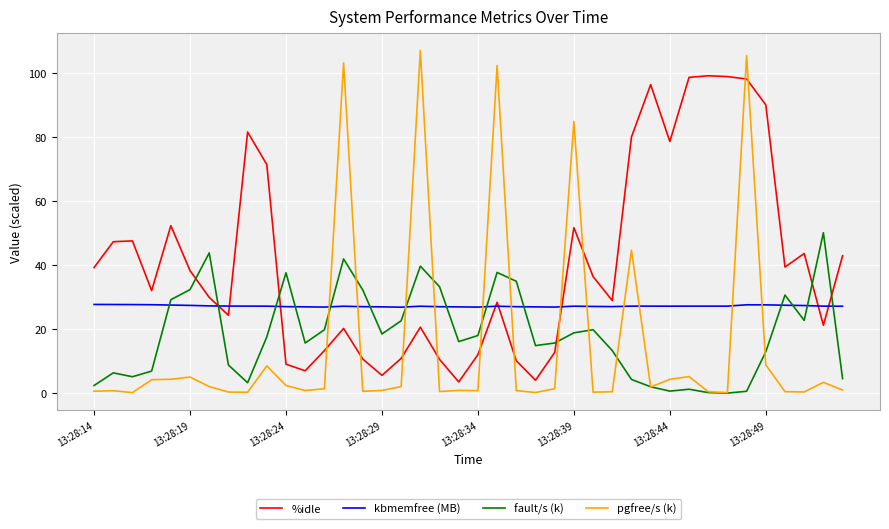

List the series in order of their peak value, highest first.

pgfree/s (k), %idle, fault/s (k), kbmemfree (MB)